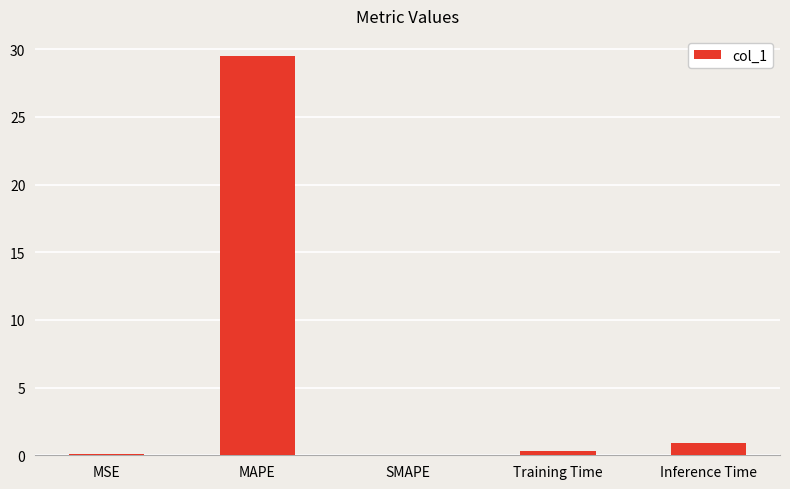

Is it true that the value at Inference Time is 0.9?

True